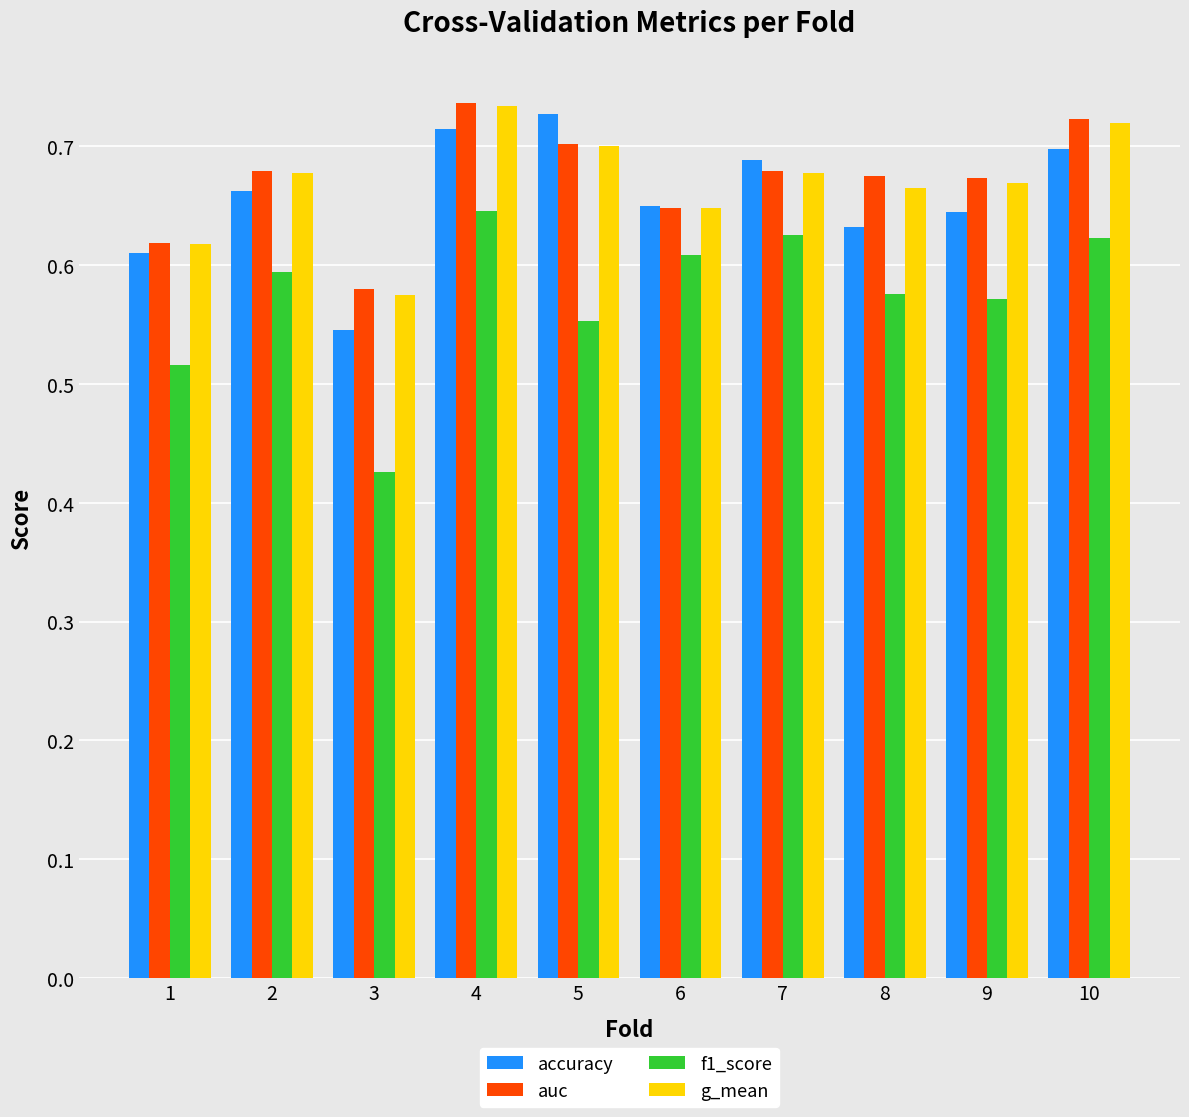

At which category is the sum across all series the highest?

4